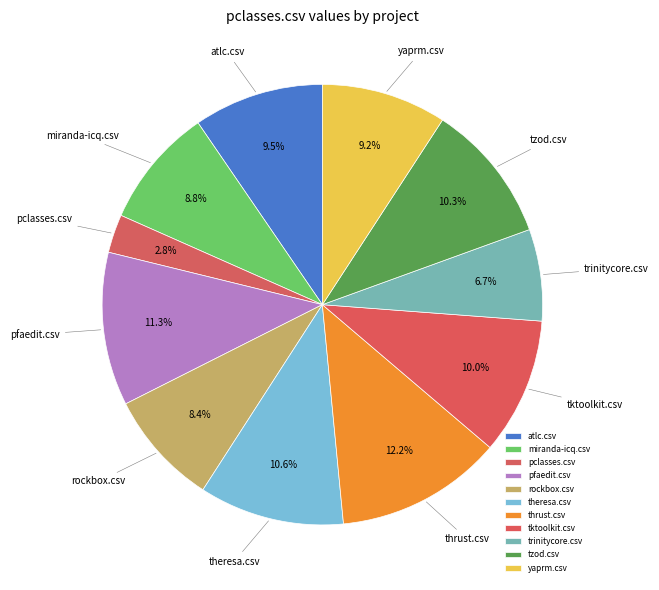

To the nearest percent, what is the average slice percentage?

9%